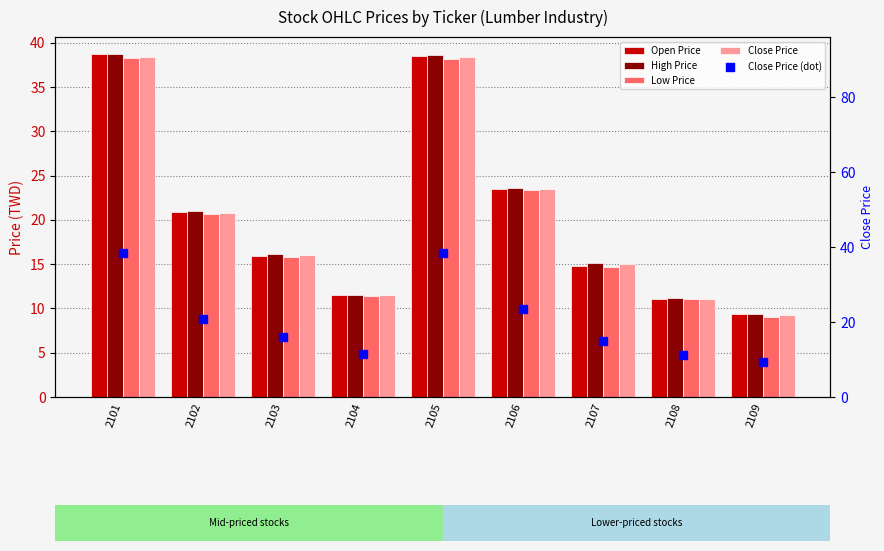

What are all the series names shown in the legend?

Open Price, High Price, Low Price, Close Price, Close Price (dot)